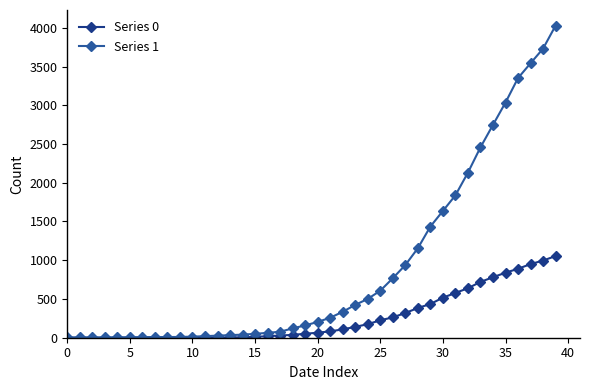

What is the maximum value shown in the chart?

4028